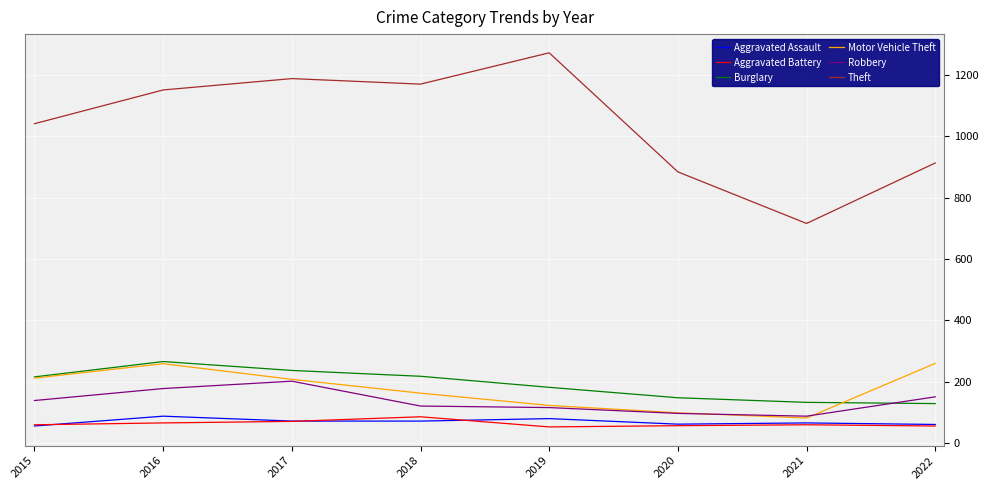

At which label does Theft reach its peak?

2019